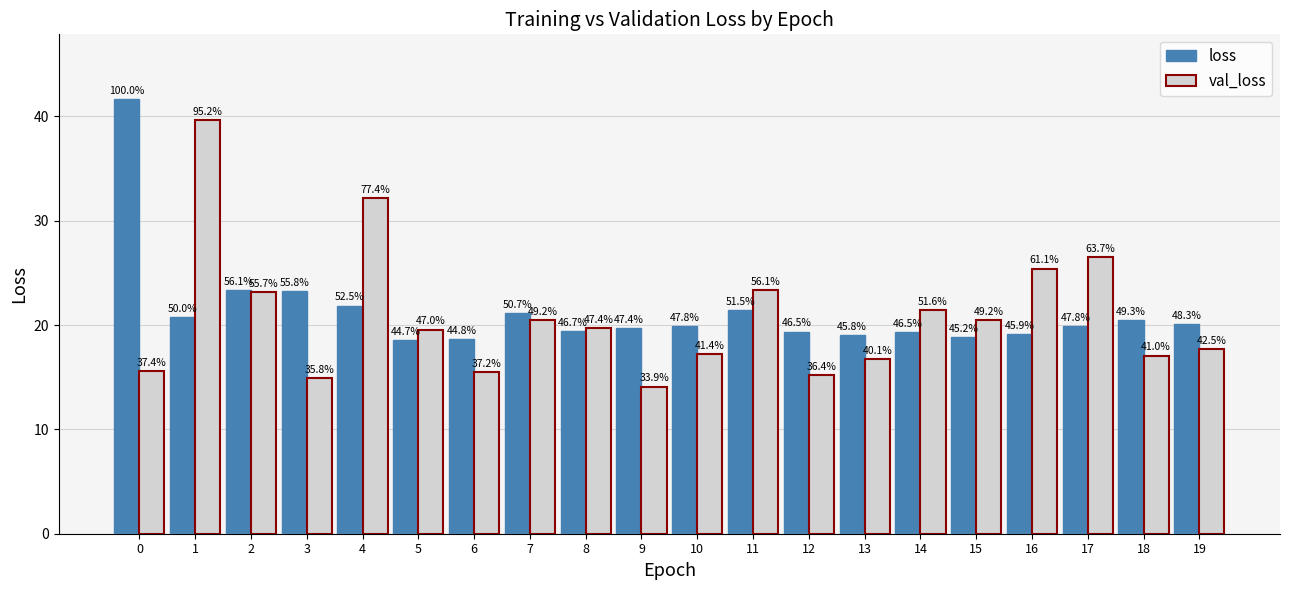

What is the difference between the second highest and minimum values in the loss series?

4.7